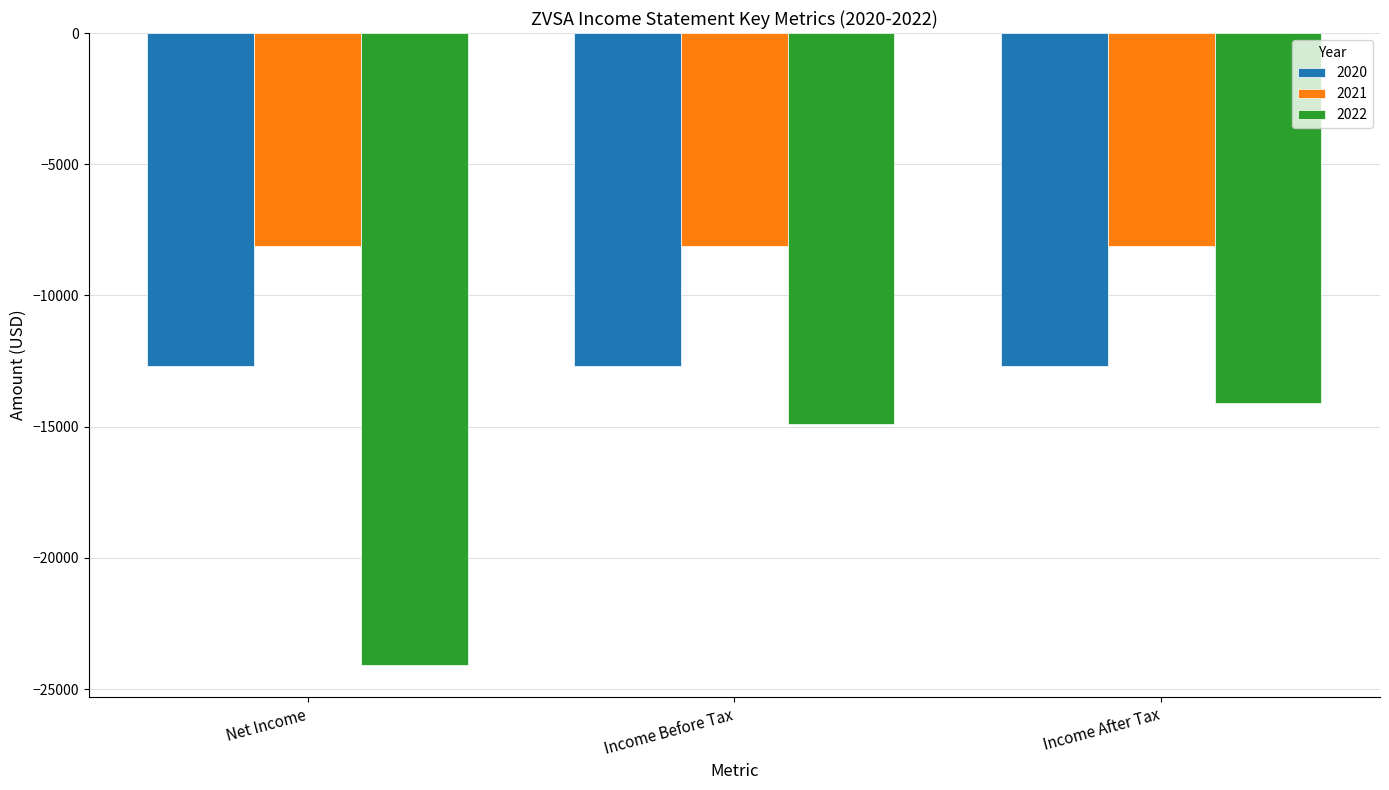

Is the value of 2022 at Income Before Tax greater than the value of 2021 at Net Income?

No